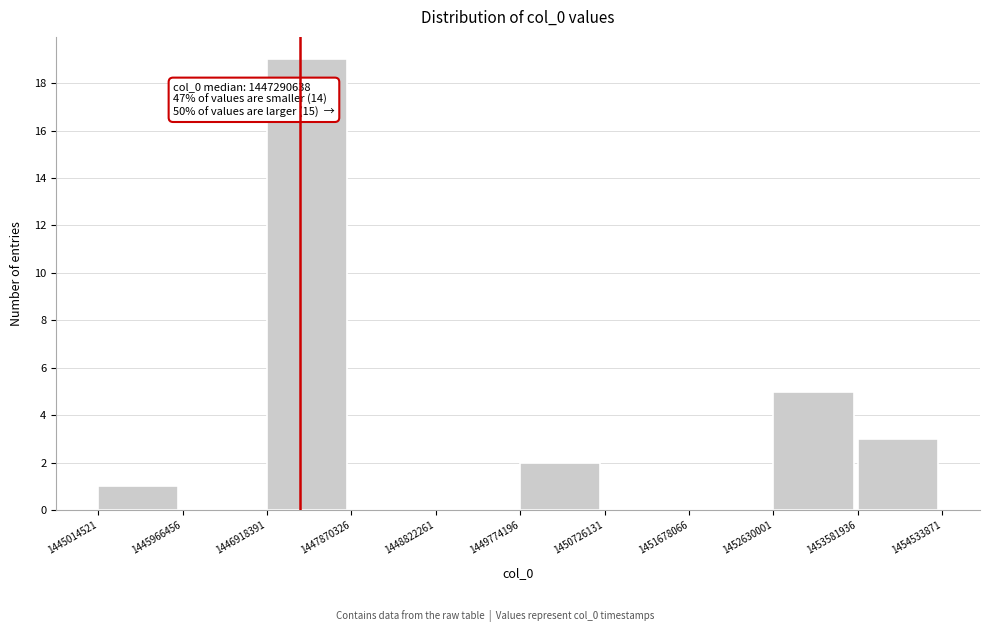

Over which range of the x-axis is the bar tallest?

1446918391 to 1447870326